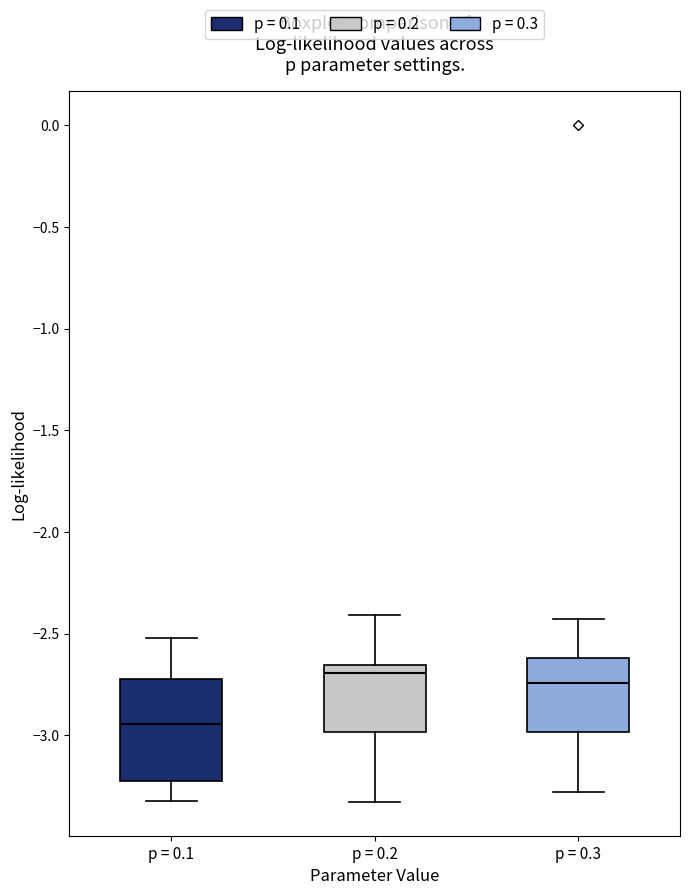

Which box's median line is the lowest?

p = 0.1